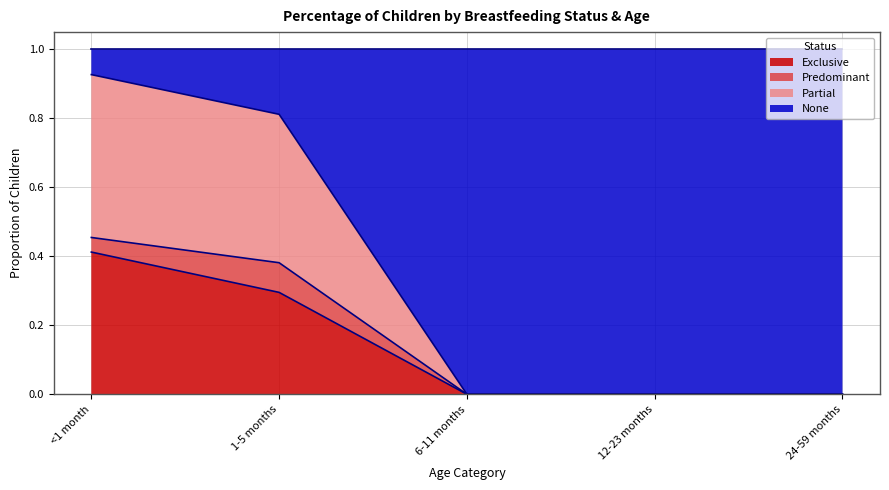

Which has a higher value, 12-23 months or 24-59 months?

12-23 months